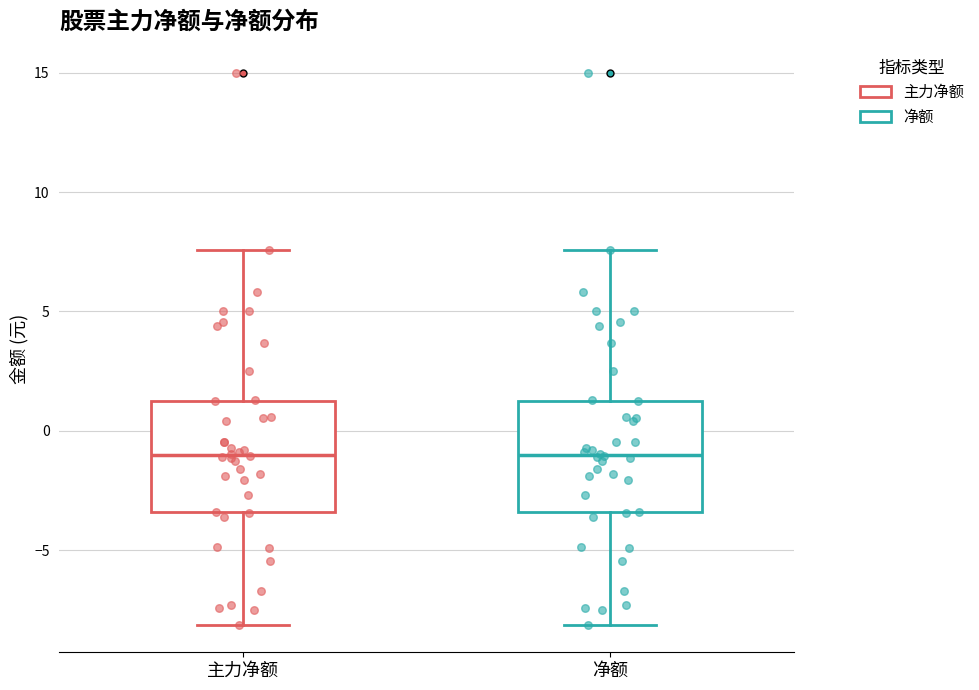

Reading left to right, read every box against the y-axis: the position of its median line, the range the box covers, and the ends of its whiskers. The values are not printed on the chart, so give them approximately, as read against the axis.

主力净额: median -1.0, box -3.5 to 1.0, whiskers -8.0 to 7.5
净额: median -1.0, box -3.5 to 1.0, whiskers -8.0 to 7.5